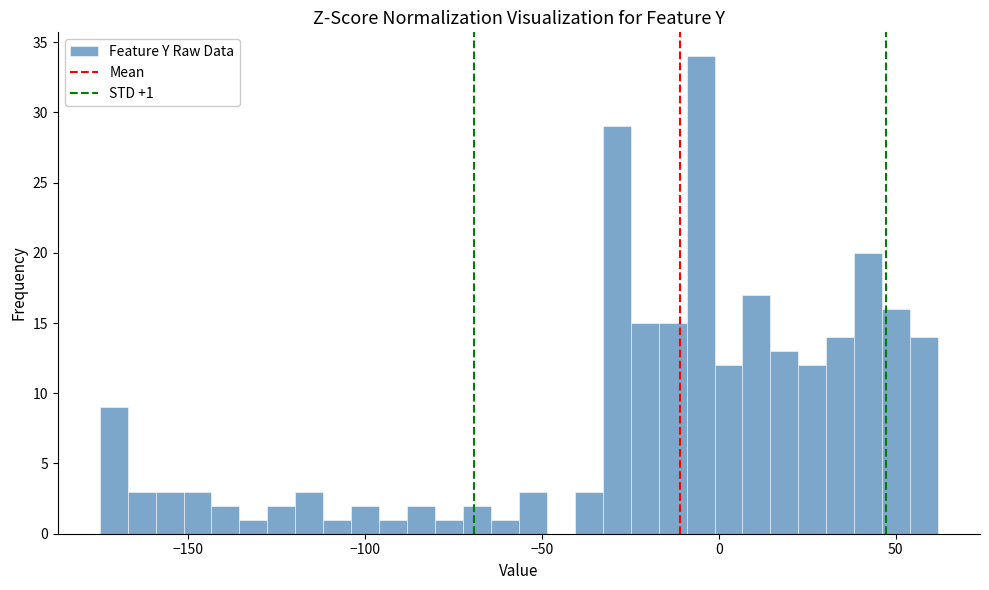

Read against the x-axis, roughly where is the centre of the tallest bar?

-5